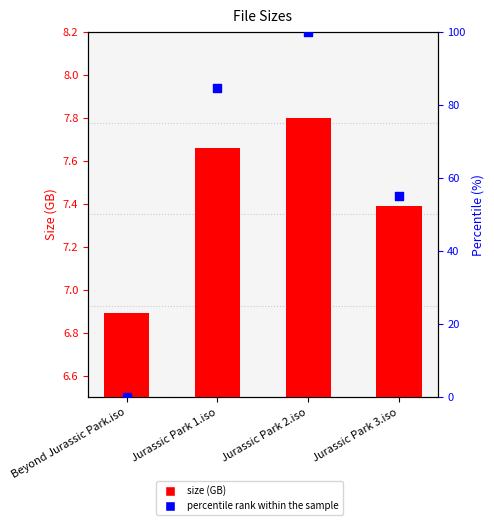

Is the value of percentile rank within the sample at Jurassic Park 3.iso greater than the value of Size (GB) at Beyond Jurassic Park.iso?

Yes